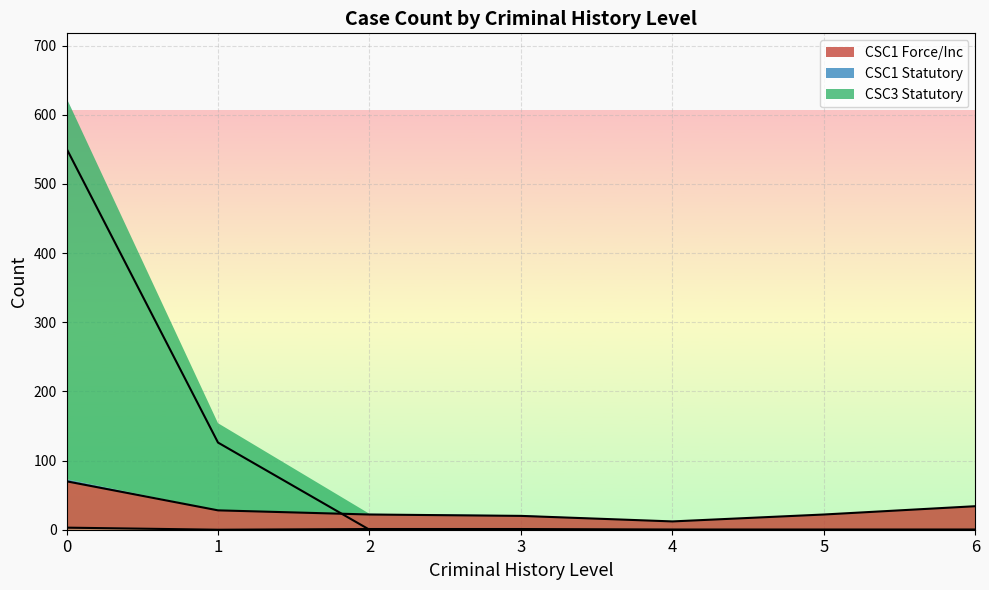

True or false: CSC1 Force/Inc has more than 2 points higher than both neighbors.

False